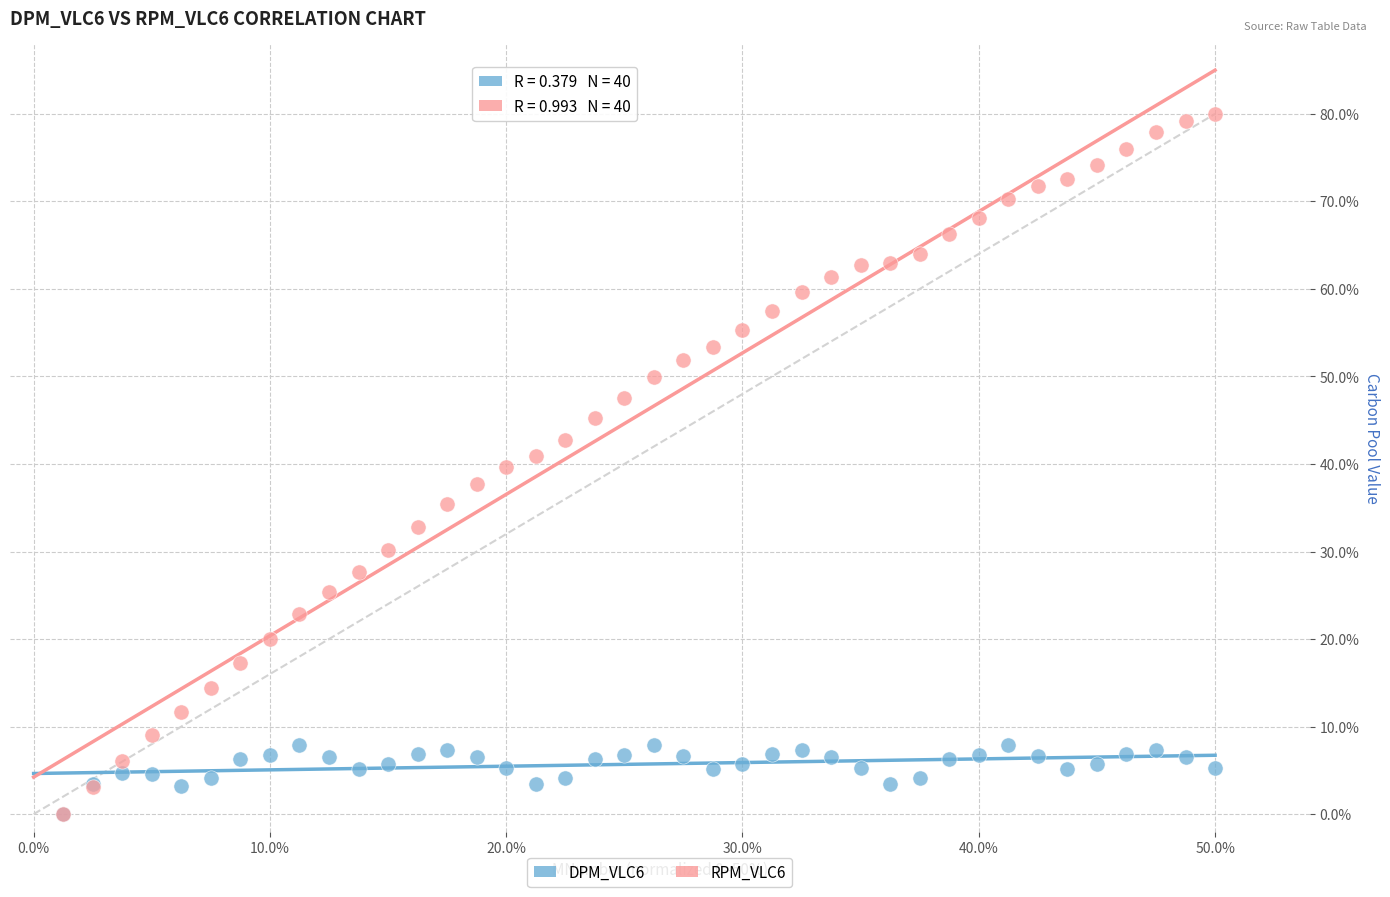

Which series has the largest Y range (max minus min)?

RPM_VLC6